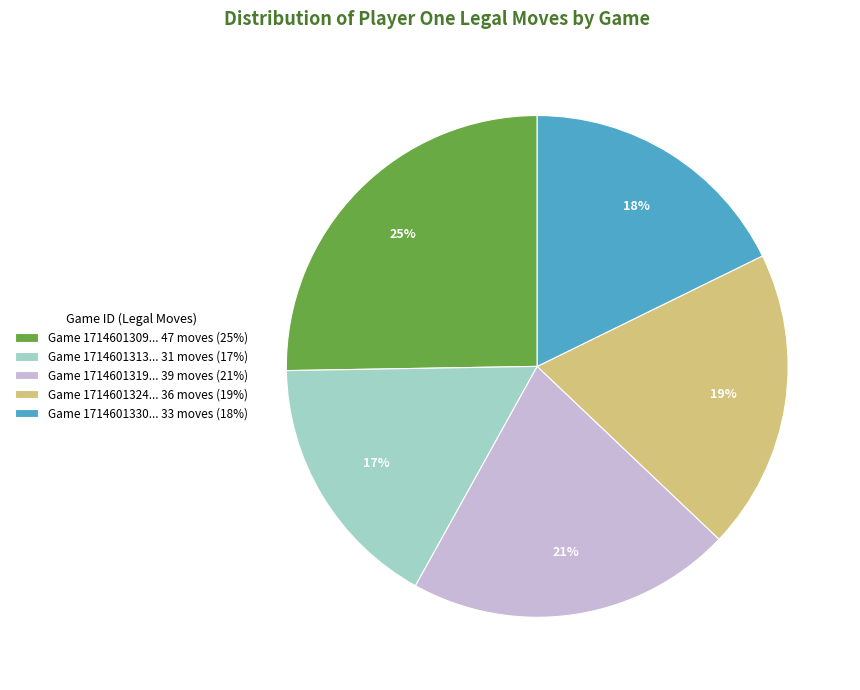

To the nearest percent, what is the average slice percentage?

20%